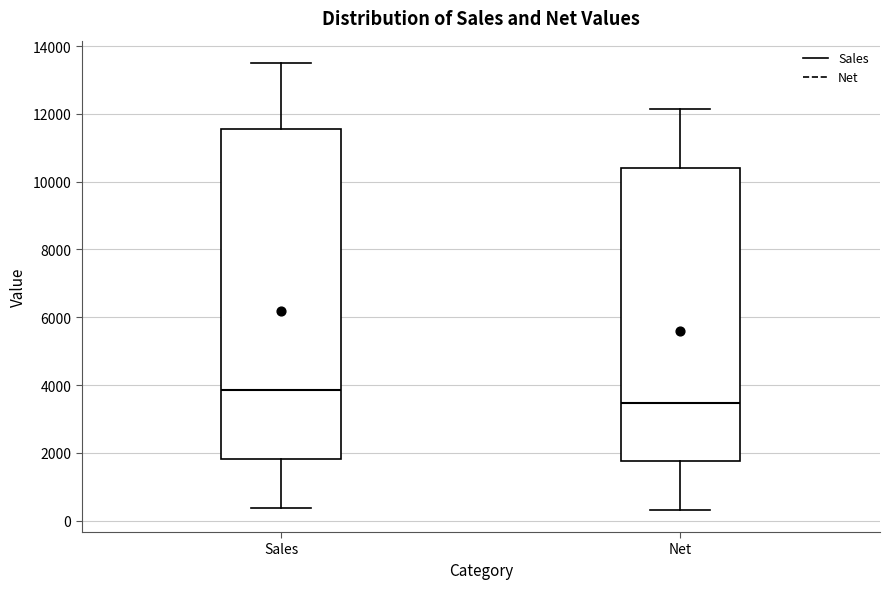

Which box has the lowest median line?

Net